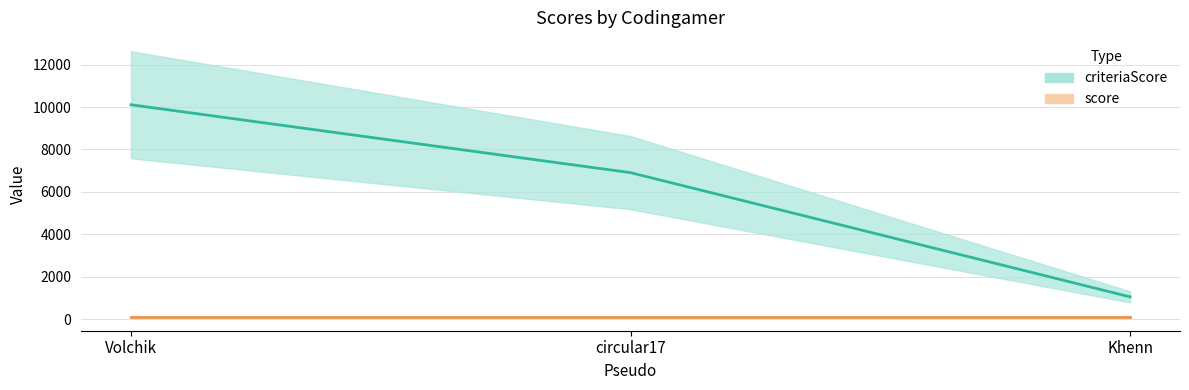

Rank the categories by value from lowest to highest.

Khenn, circular17, Volchik